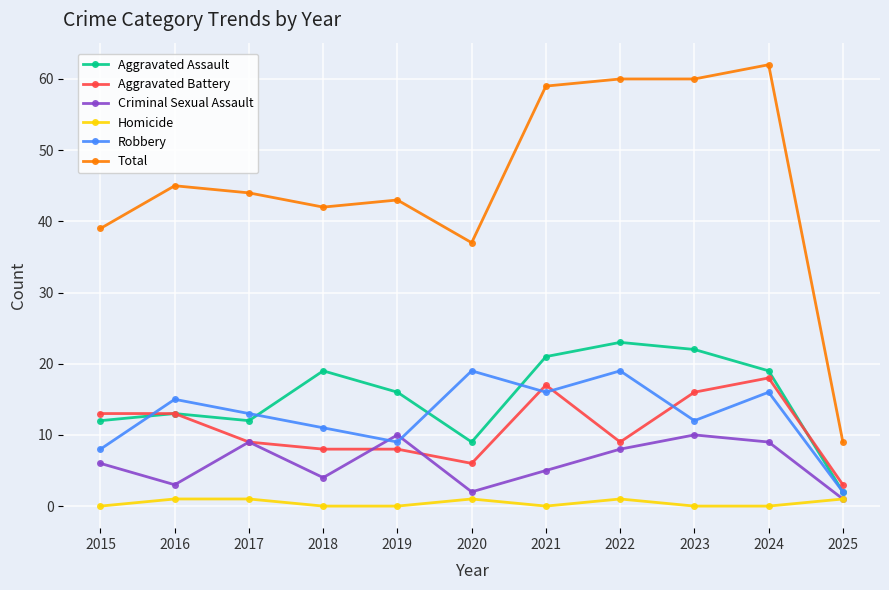

At which label does Total reach its peak?

2024